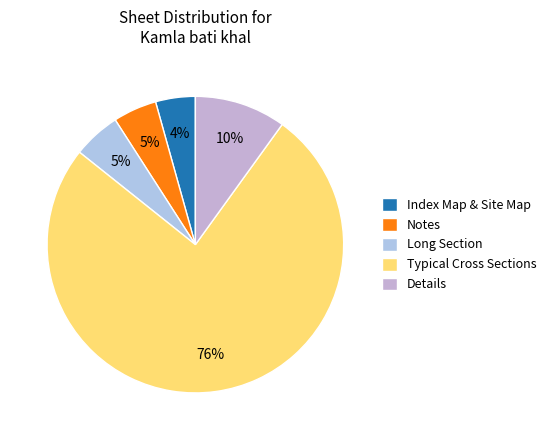

Count the number of slices in the pie.

5